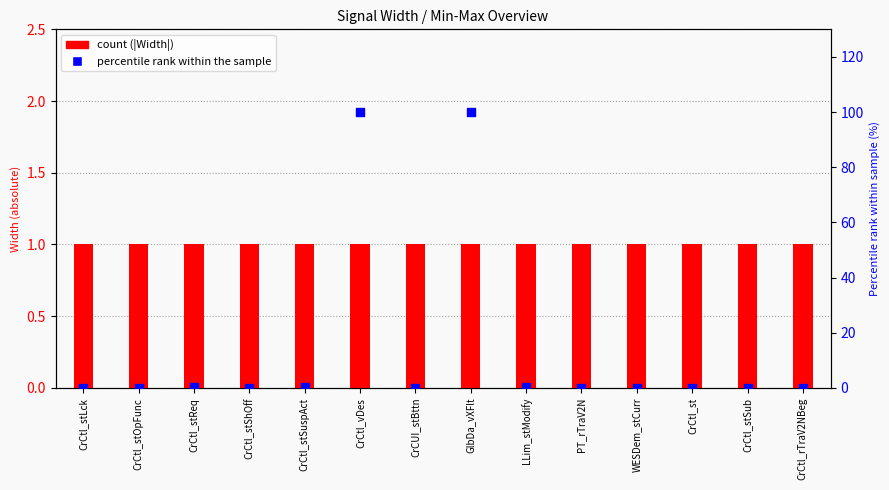

What is the total value across all series at WESDem_stCurr?

1.0